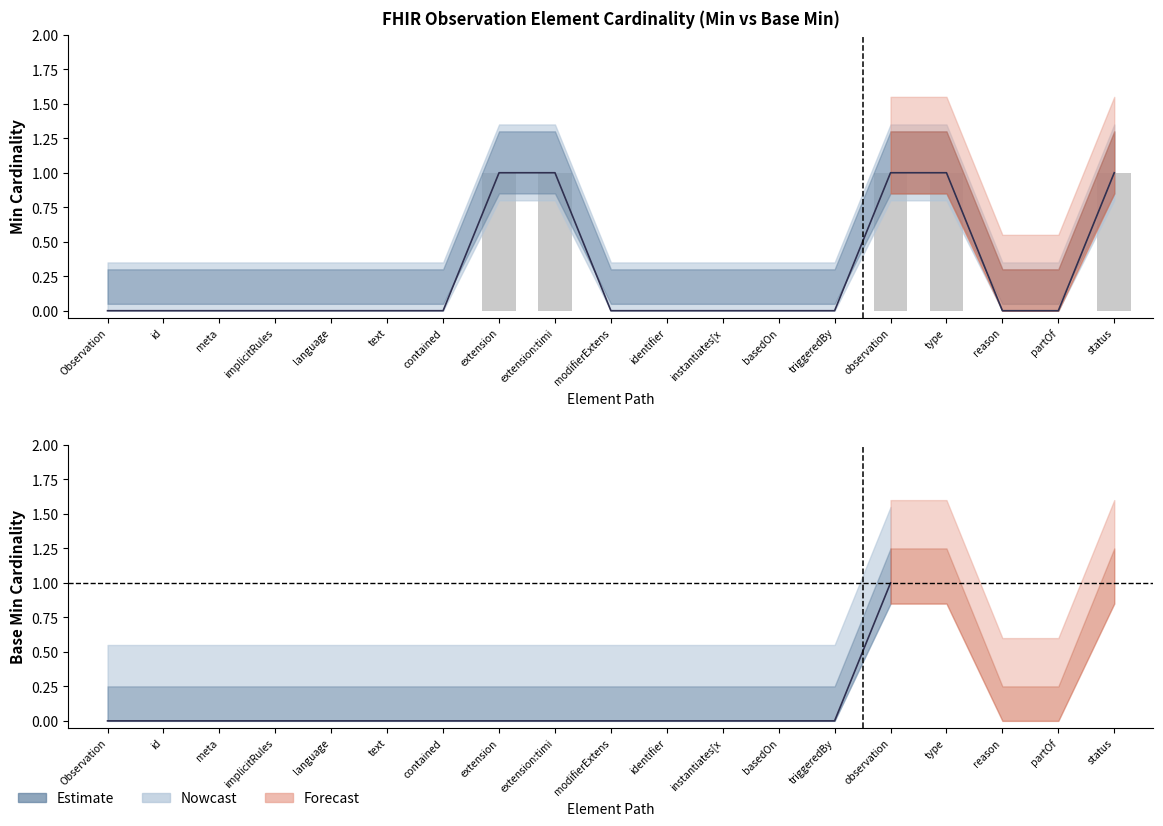

Reading left to right, transcribe all the data shown in this chart.

0	0	0	0	0	0	0	1	1	0	0	0	0	0	1	1	0	0	1